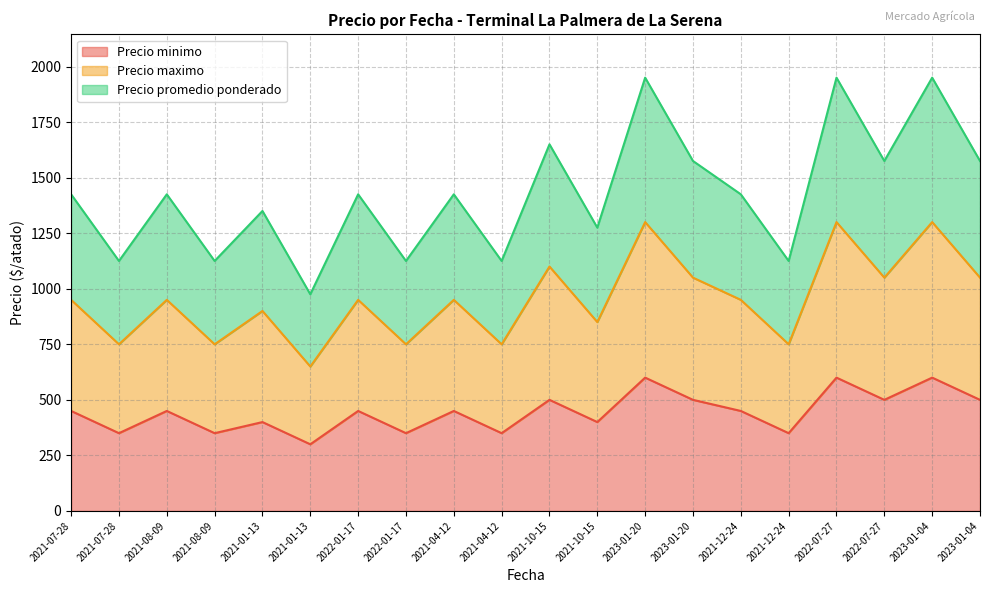

In Precio promedio ponderado, how many points are higher than both neighbors (excluding endpoints)?

8